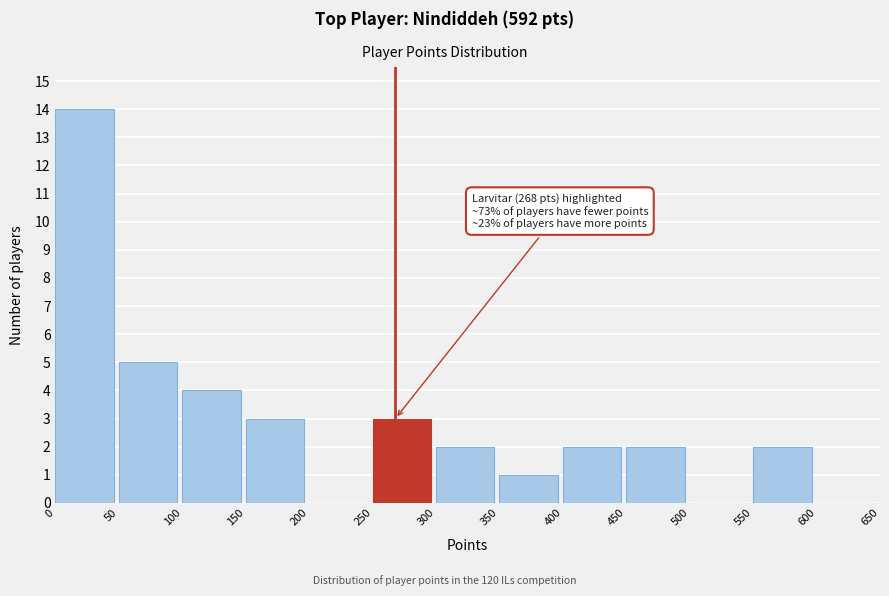

Over which range of the x-axis is the bar tallest?

0 to 50